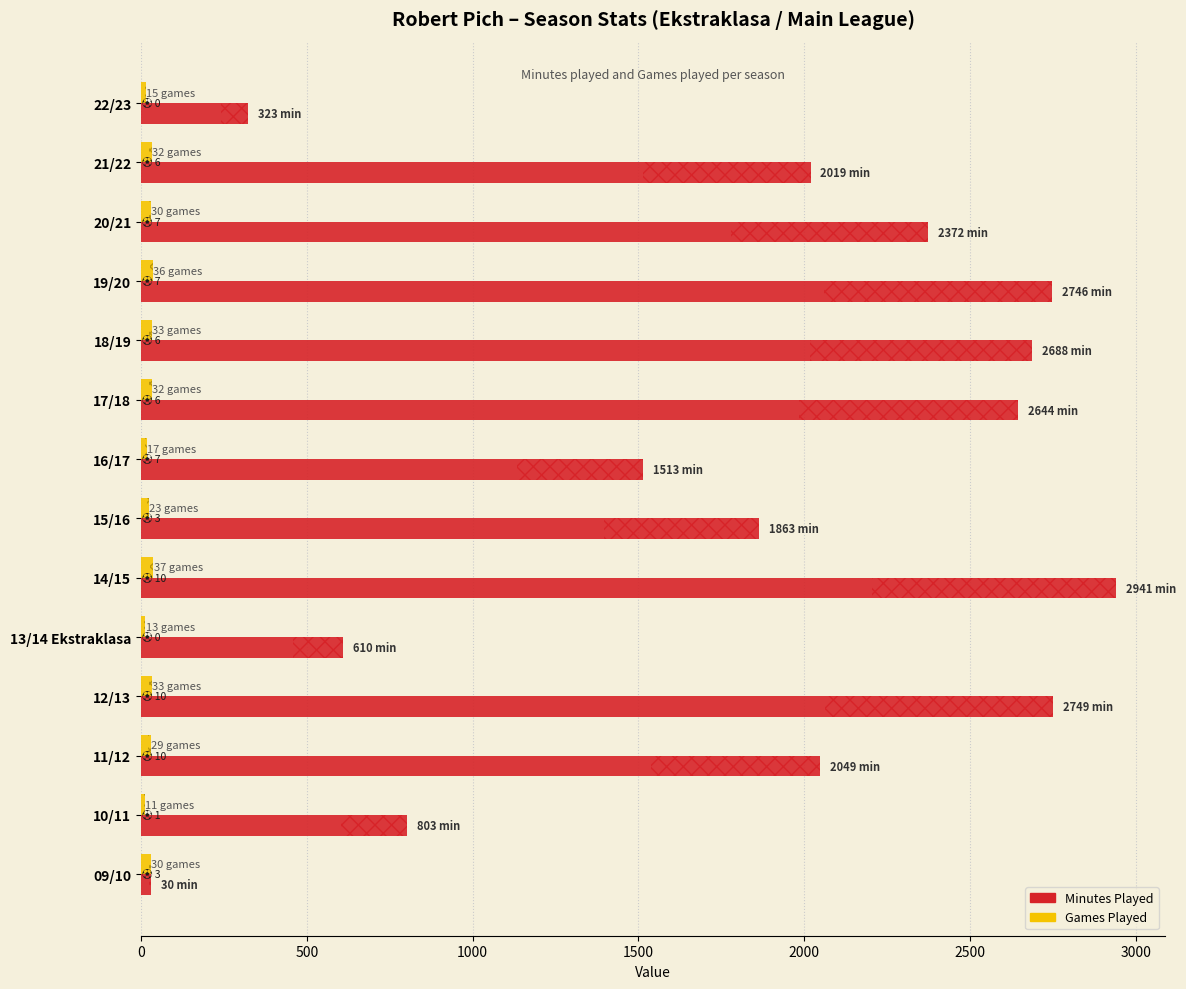

Which series has the largest range (max minus min)?

Minutes Played